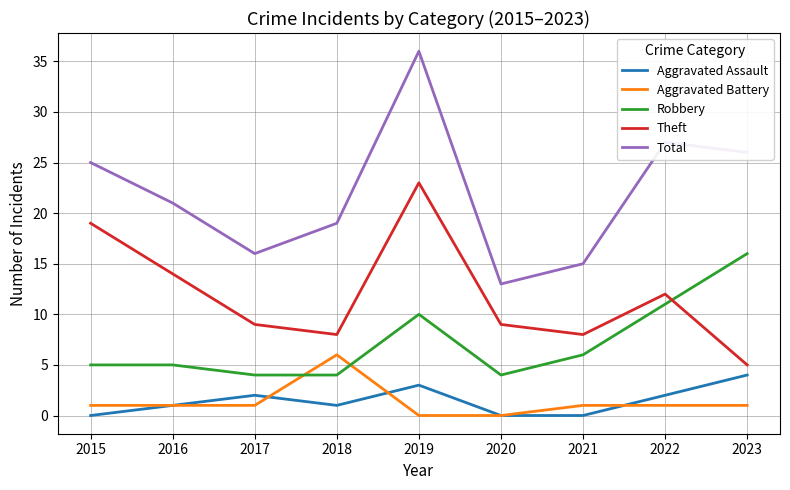

What is the total value across all series at 2018?

38